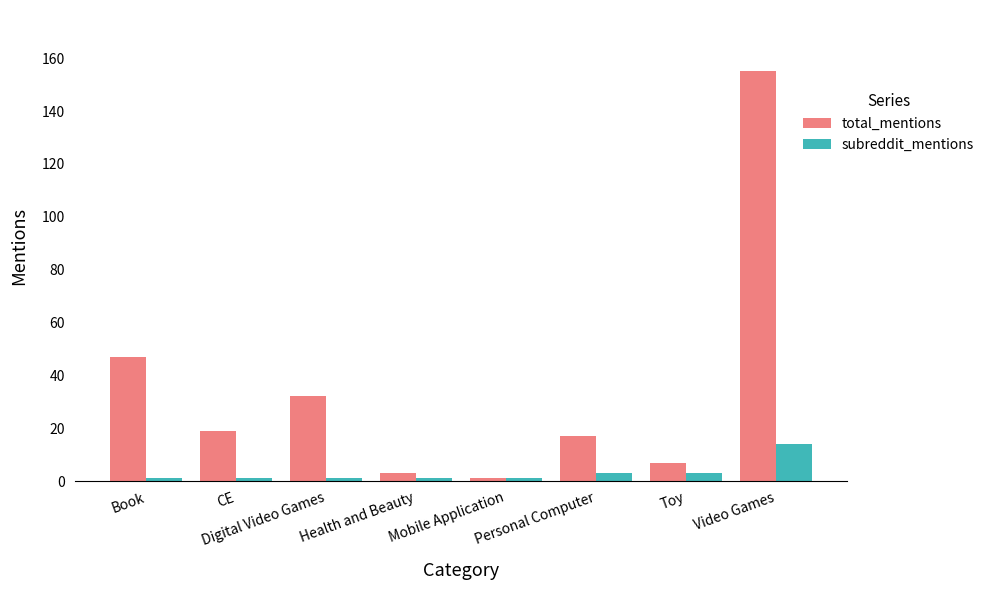

What are all the series names shown in the legend?

total_mentions, subreddit_mentions